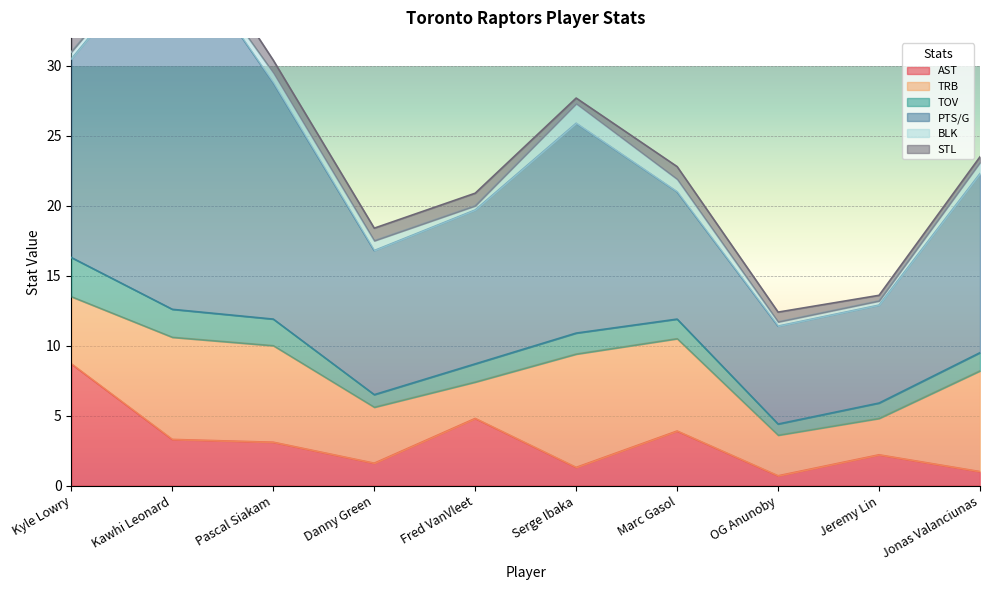

How many values in the TRB series are below 6?

5